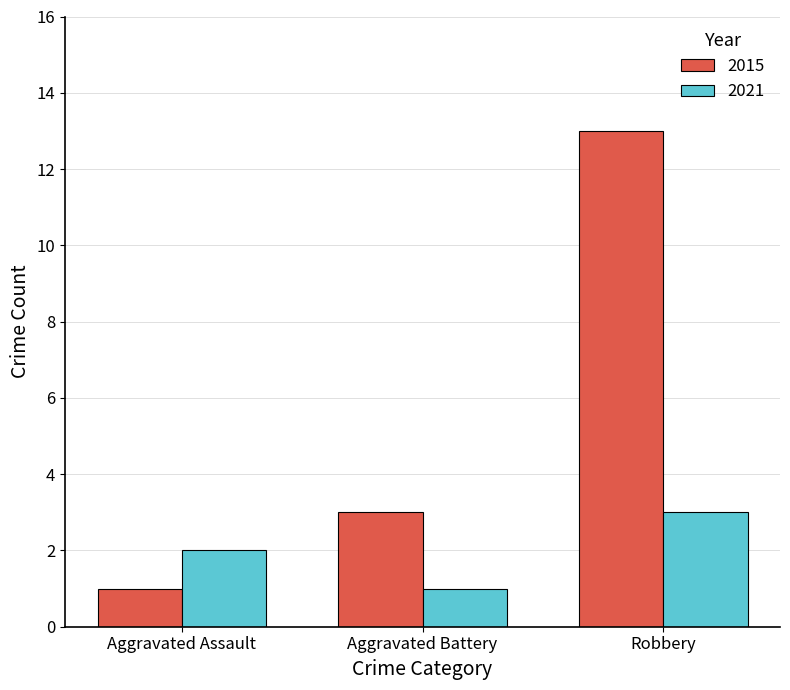

How many bars are there in each group?

2